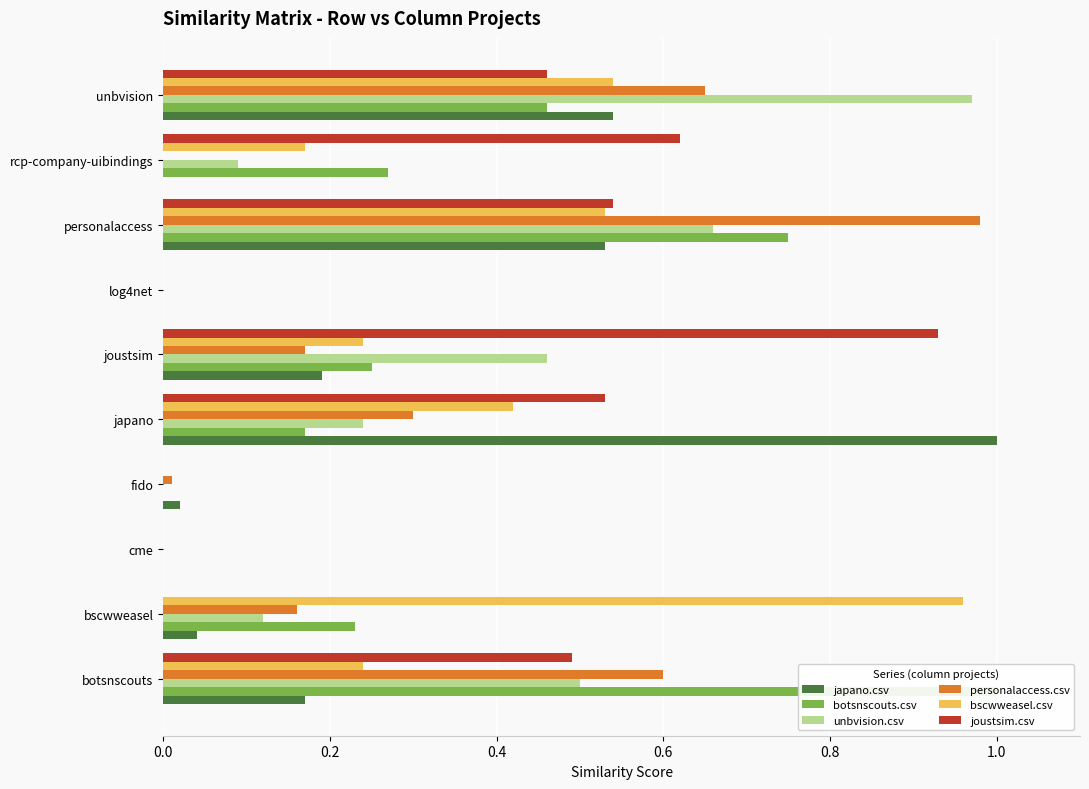

The bscwweasel.csv series shows 0.4 at botsnscouts. True or false?

False